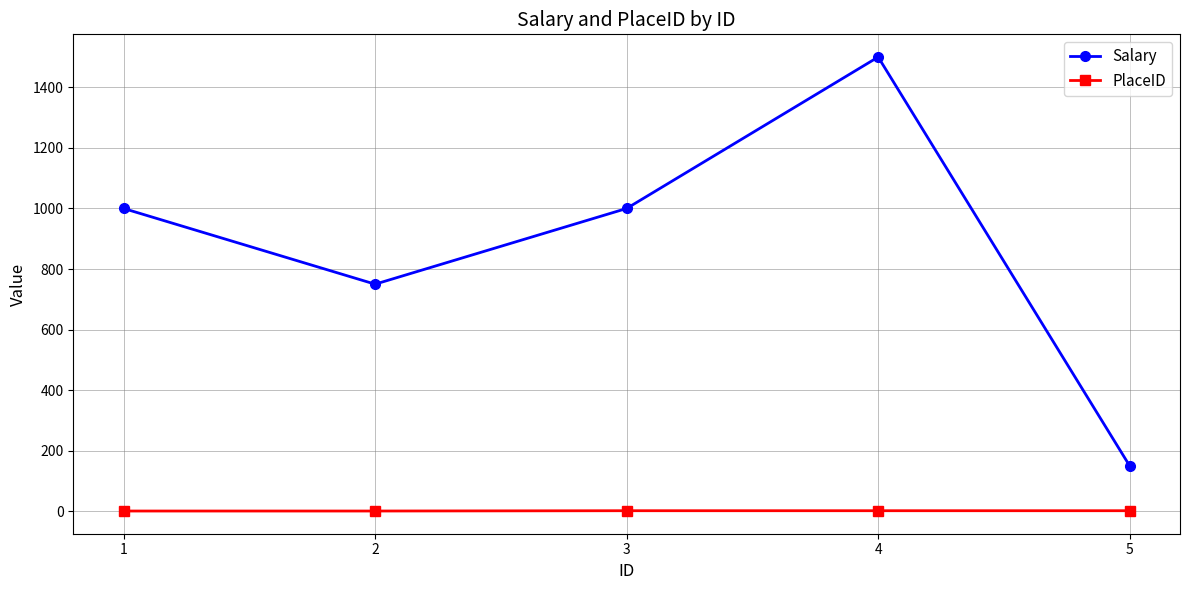

Count the PlaceID values in the range 1 to 2.

5